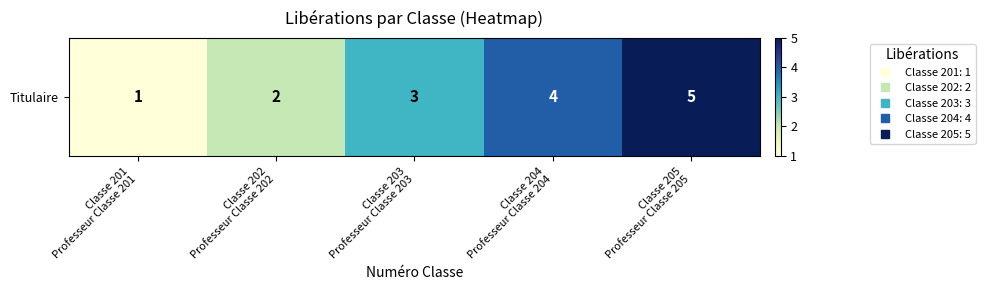

Which has a higher value, Classe 202
Professeur Classe 202 or Classe 203
Professeur Classe 203?

Classe 203
Professeur Classe 203